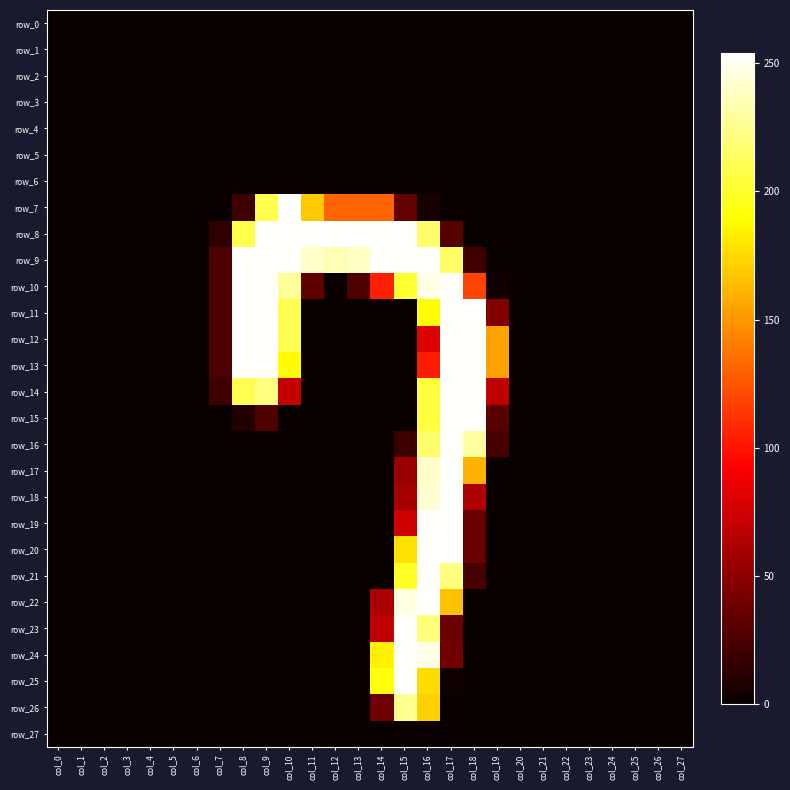

Which series changed the most between col_19 and col_25?

row_12